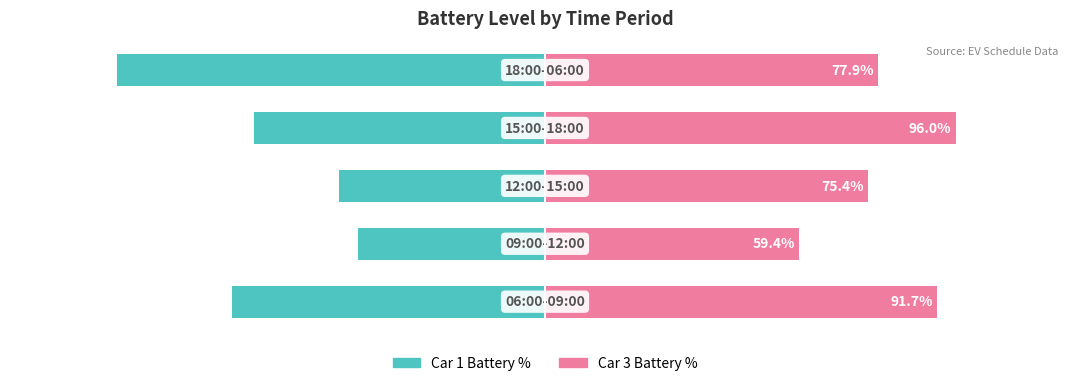

How many data points in Car 3 Battery % are less than 77?

2